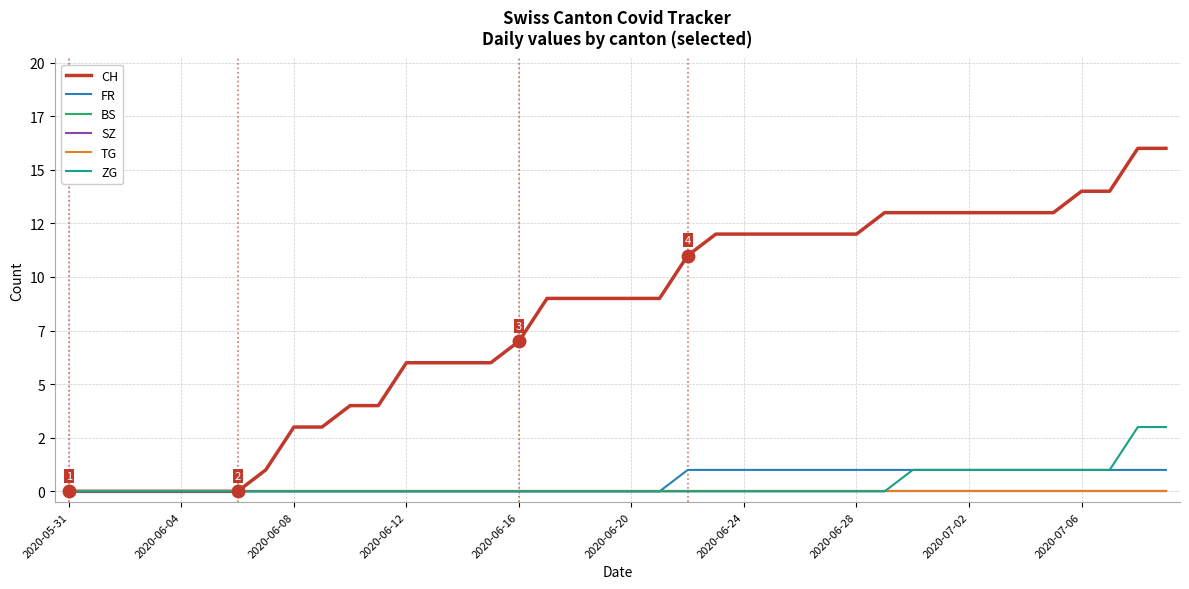

Does the chart display data point markers on the line(s)?

No